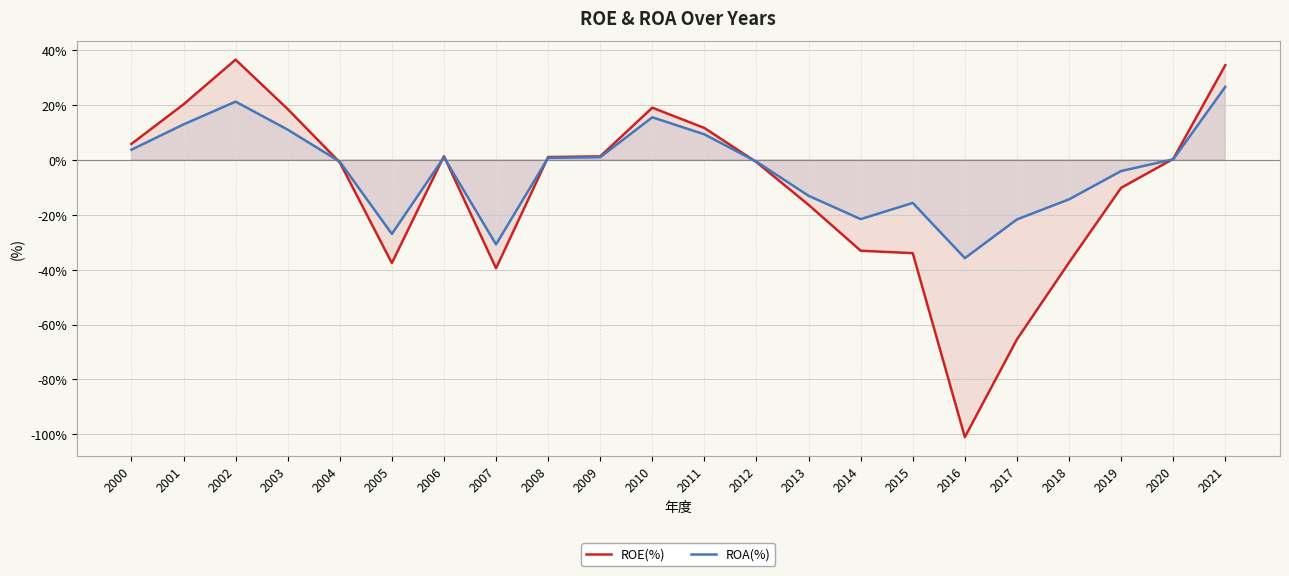

What is the average value of the ROA(%) series?

-3.8